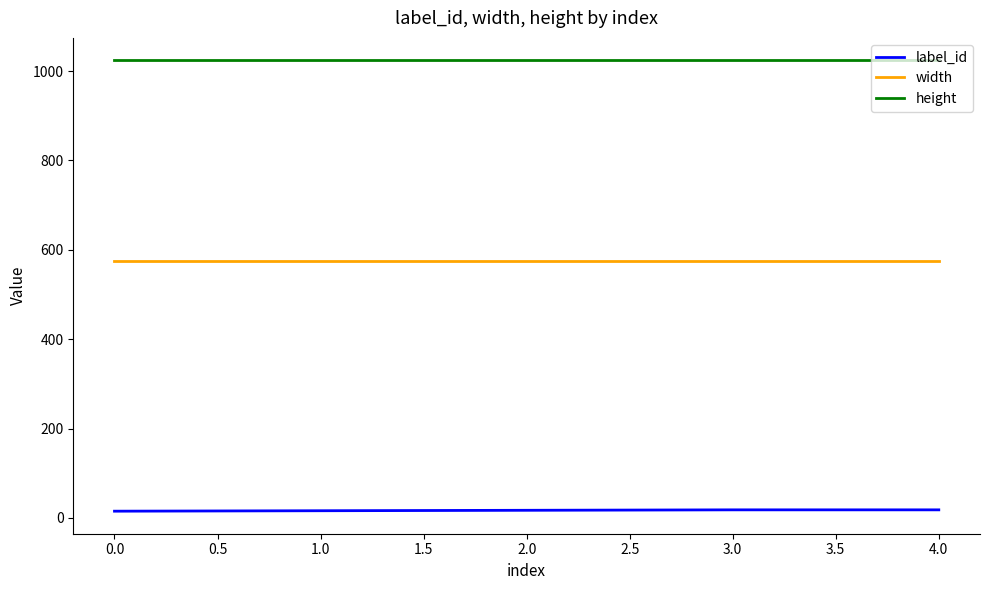

True or false: label_id and width cross at least once.

False